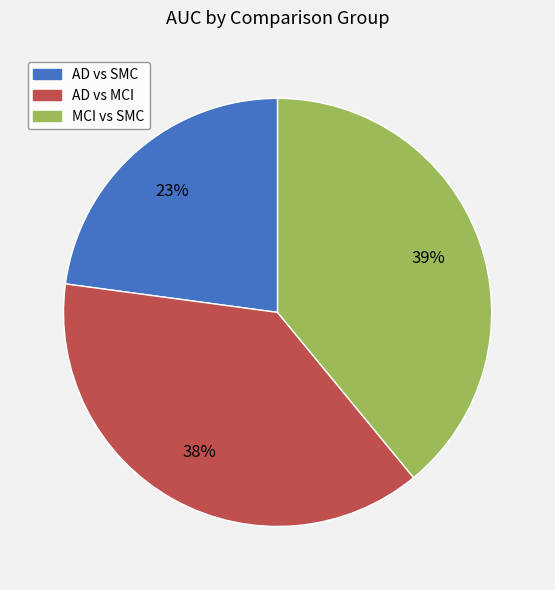

Is there a majority slice in this chart?

No